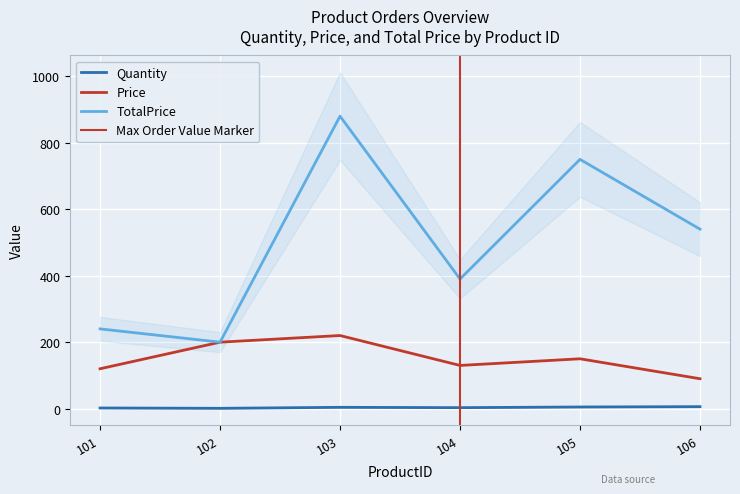

Which category has the lowest value across all series?

102